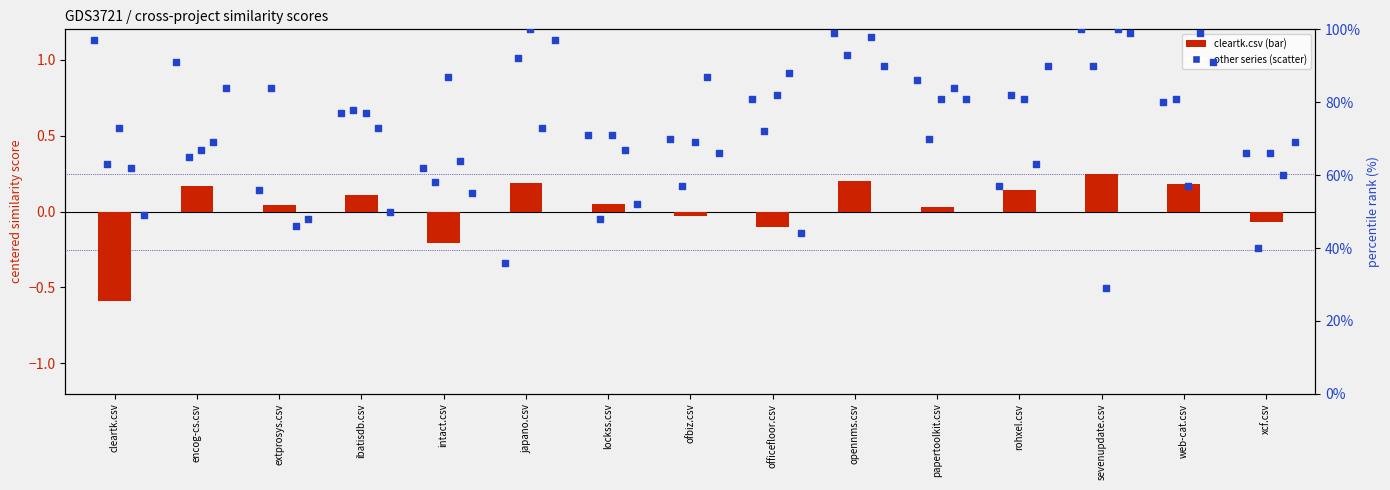

Which series has the largest total across all categories?

sevenupdate.csv